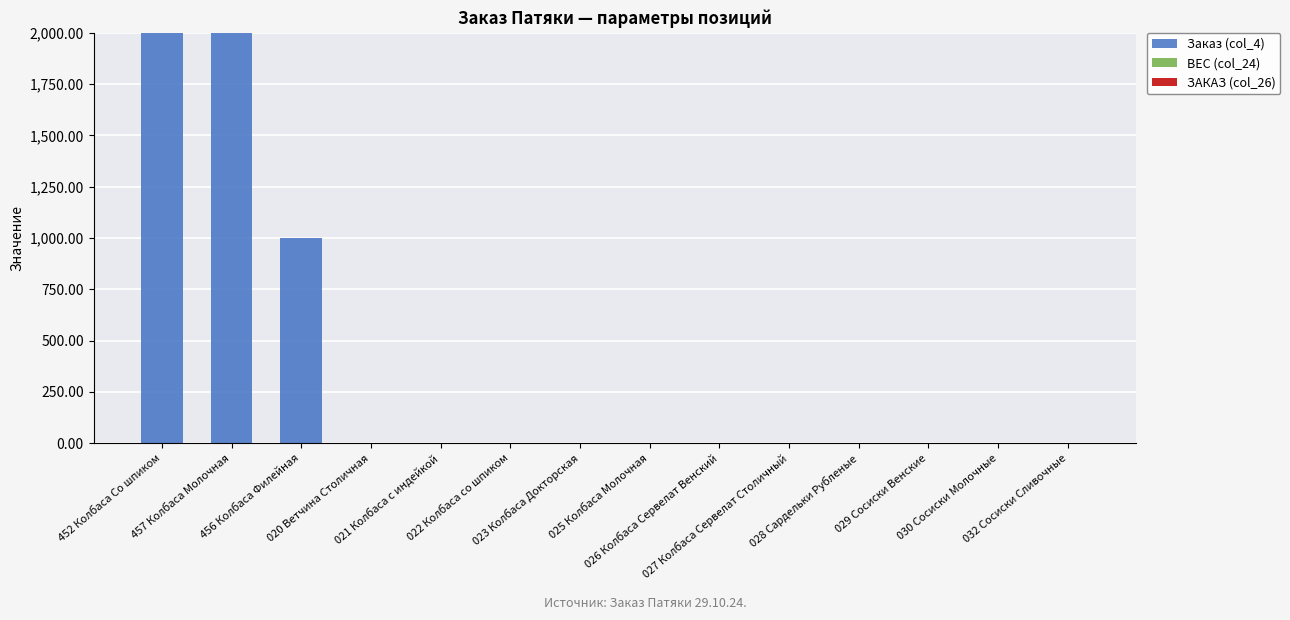

What is the highest value of the Заказ (col_4) series?

2000.0